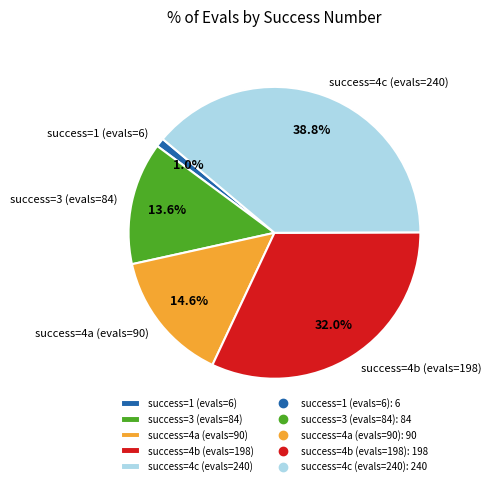

Do success=1 (evals=6) and success=4c (evals=240) together represent more than half of the pie?

No